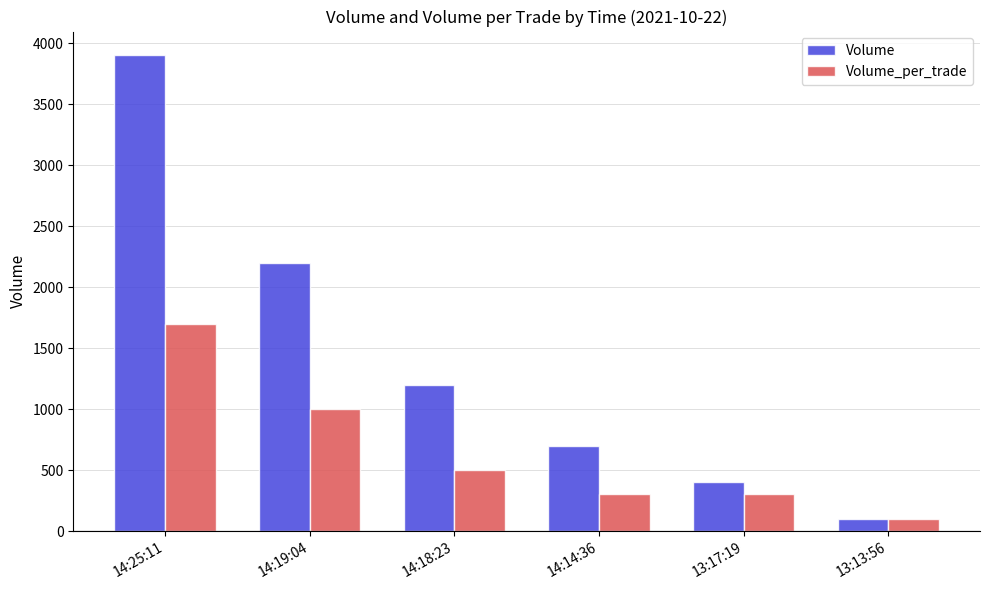

What is the sum of all Volume values?

8500